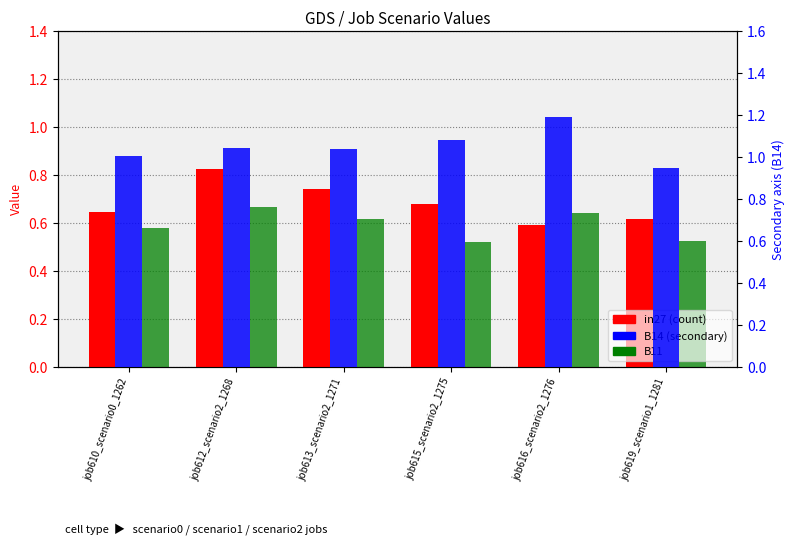

The value of in27 at job612_scenario2_1268 is 0.3. True or false?

False